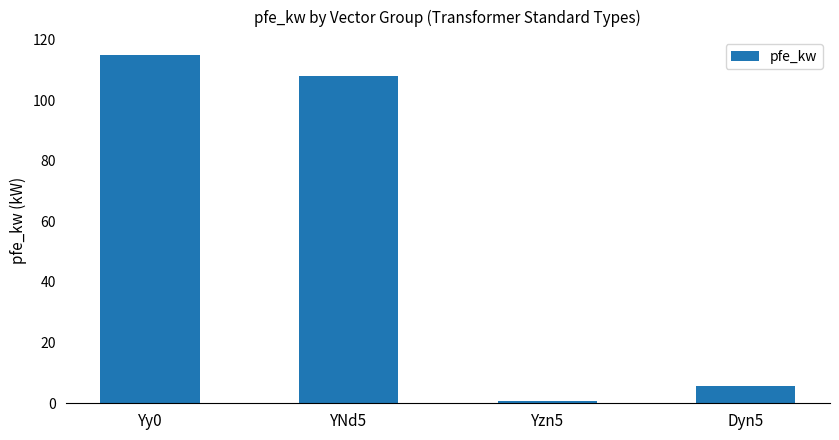

What is the sum of the values at Yzn5 and Dyn5?

6.5